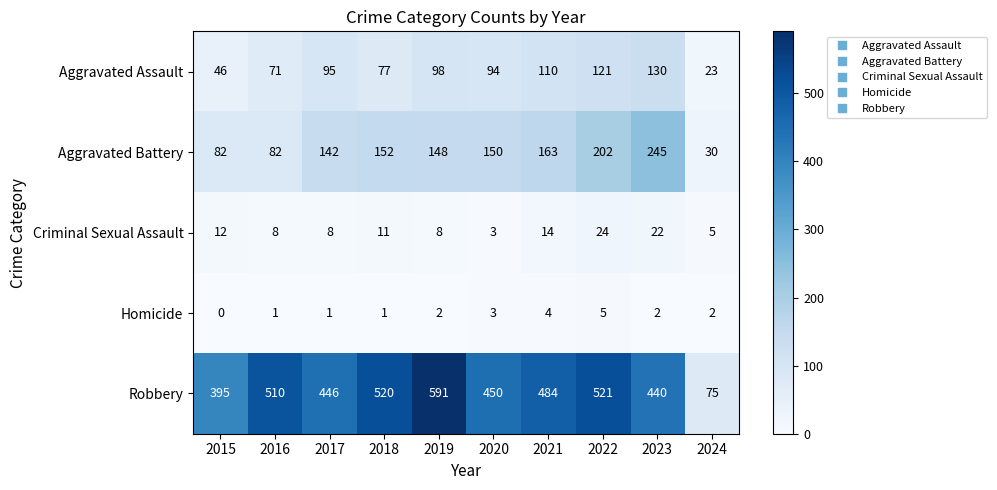

Is it true that Robbery equals 228 at 2019?

False